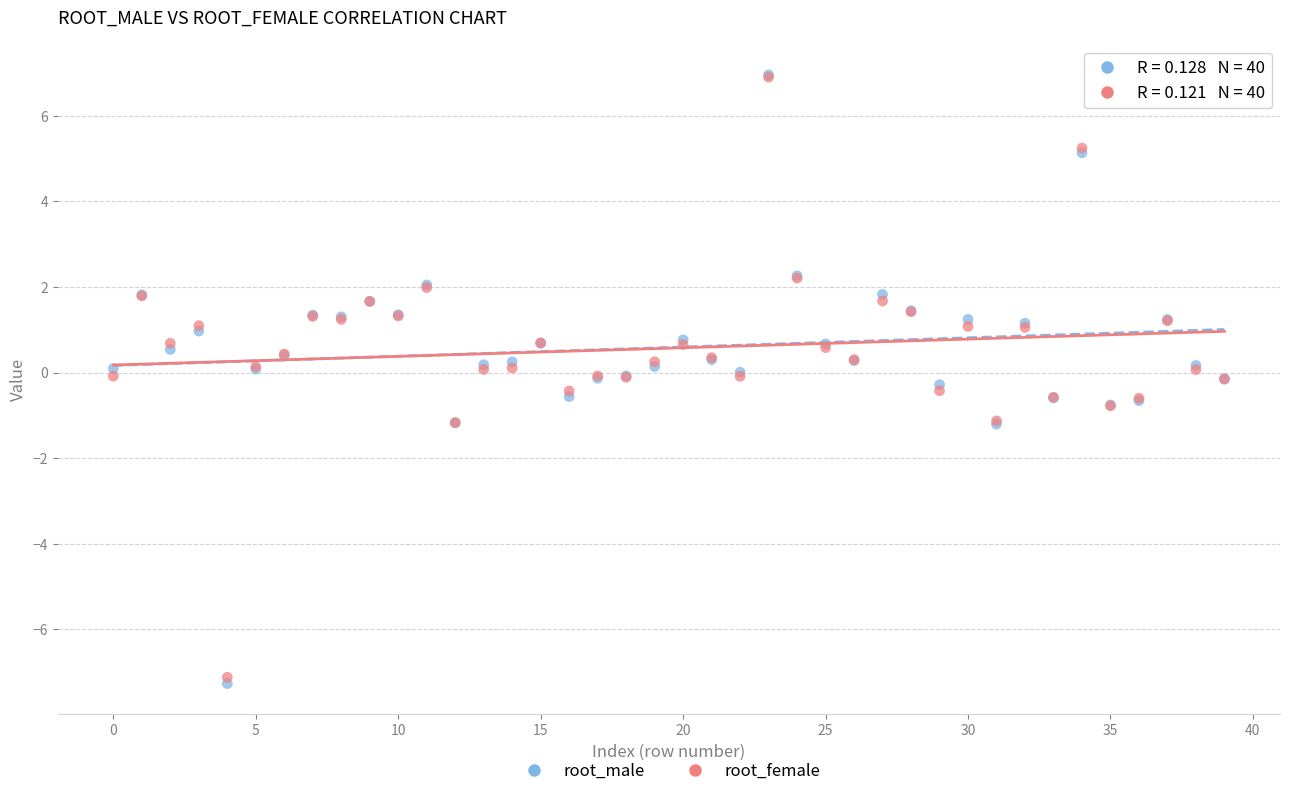

What are all the series names shown in the legend?

root_male, root_female